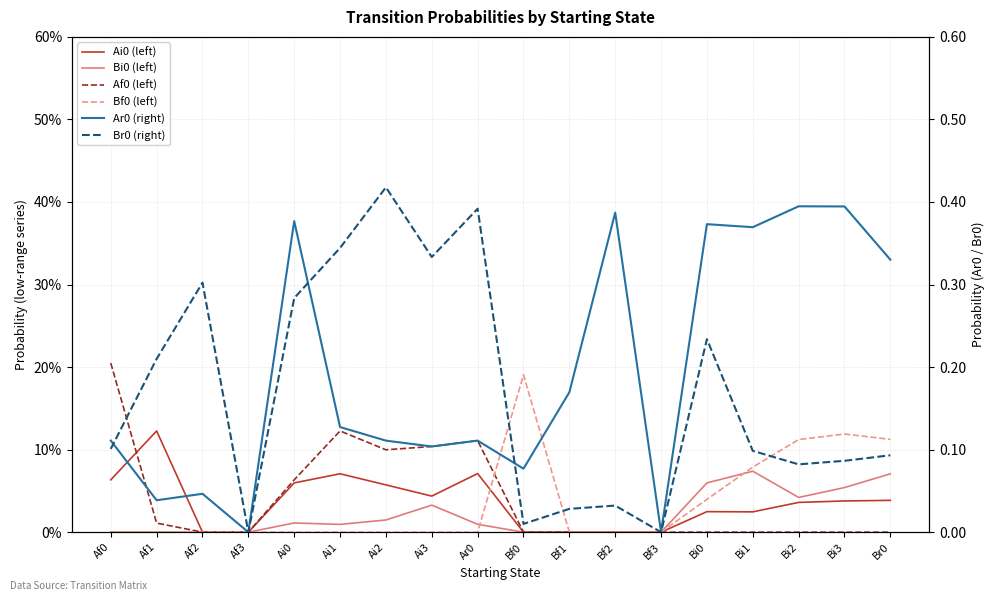

What is the average value of the Br0 (right) series?

0.2